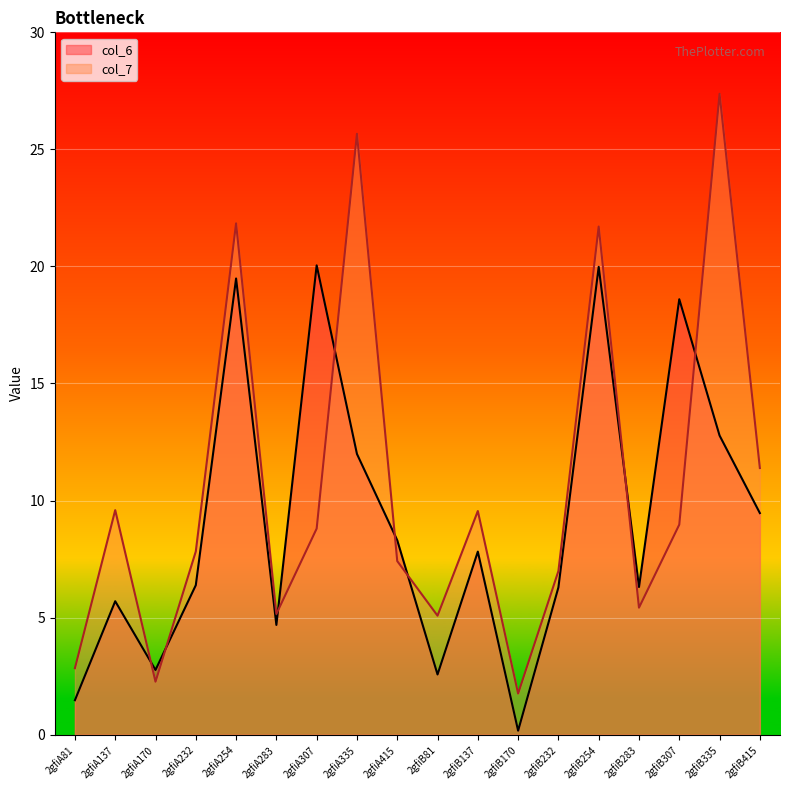

Is the value of col_7 at 2gfiB81 greater than the value of col_6 at 2gfiA81?

Yes